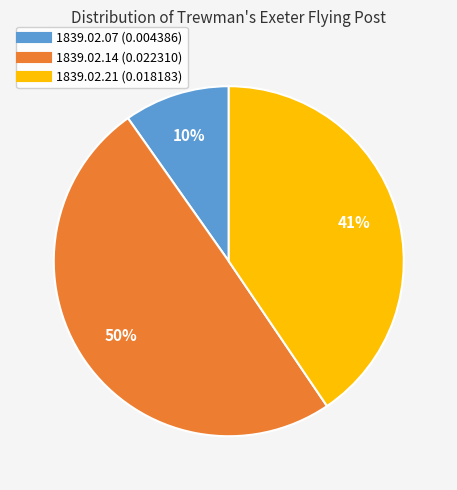

To the nearest percent, what is the average slice percentage?

33%